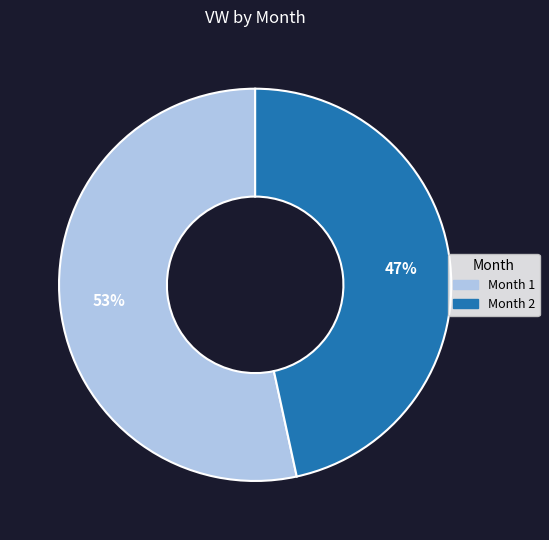

Is Month 2 the majority of the pie?

No